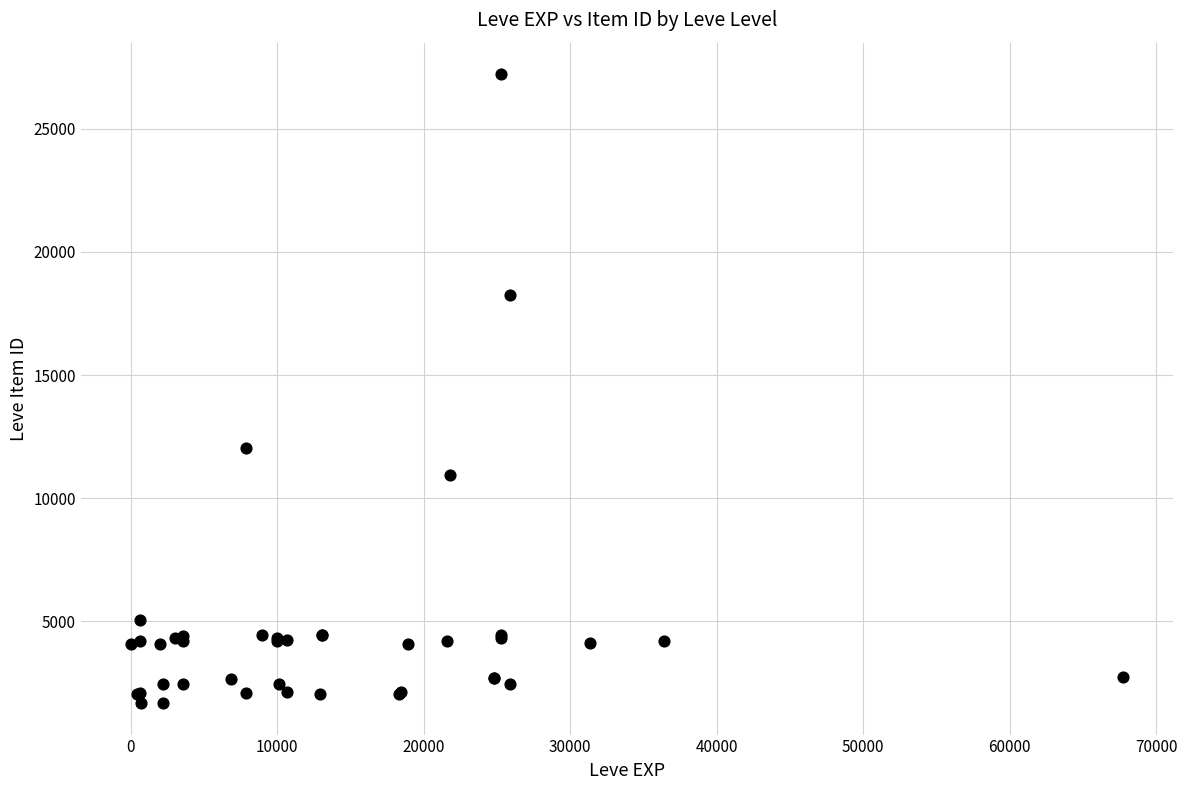

What Y value in the scatter plot is closest to 14448?

12018